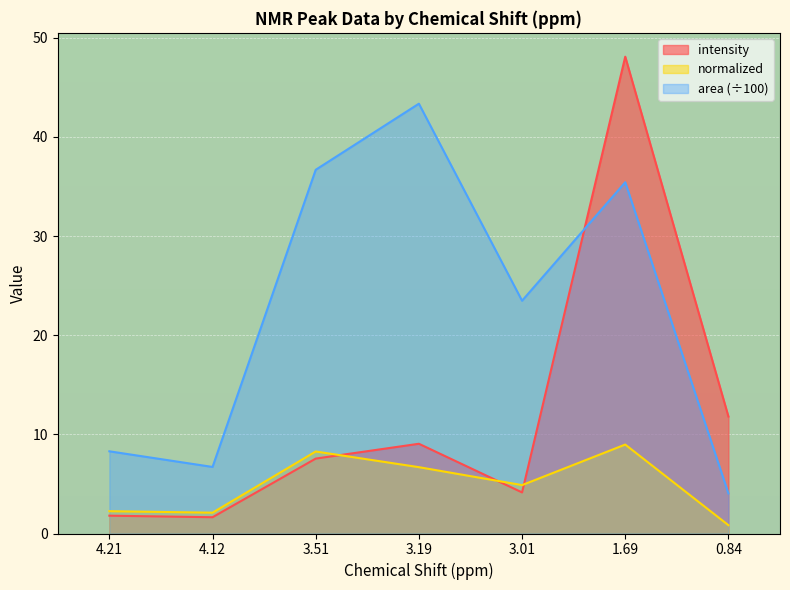

How many data points does each series have?

7